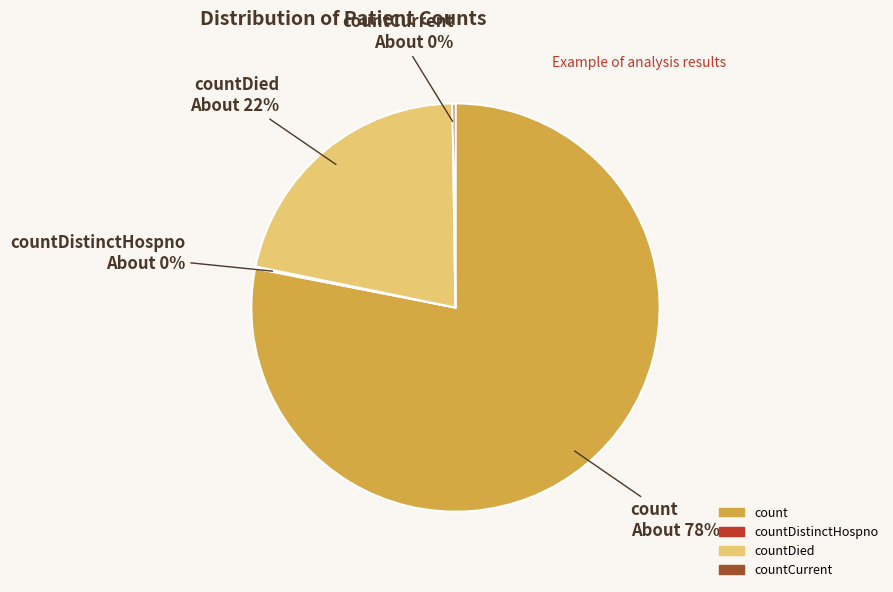

Which slice is the largest?

count